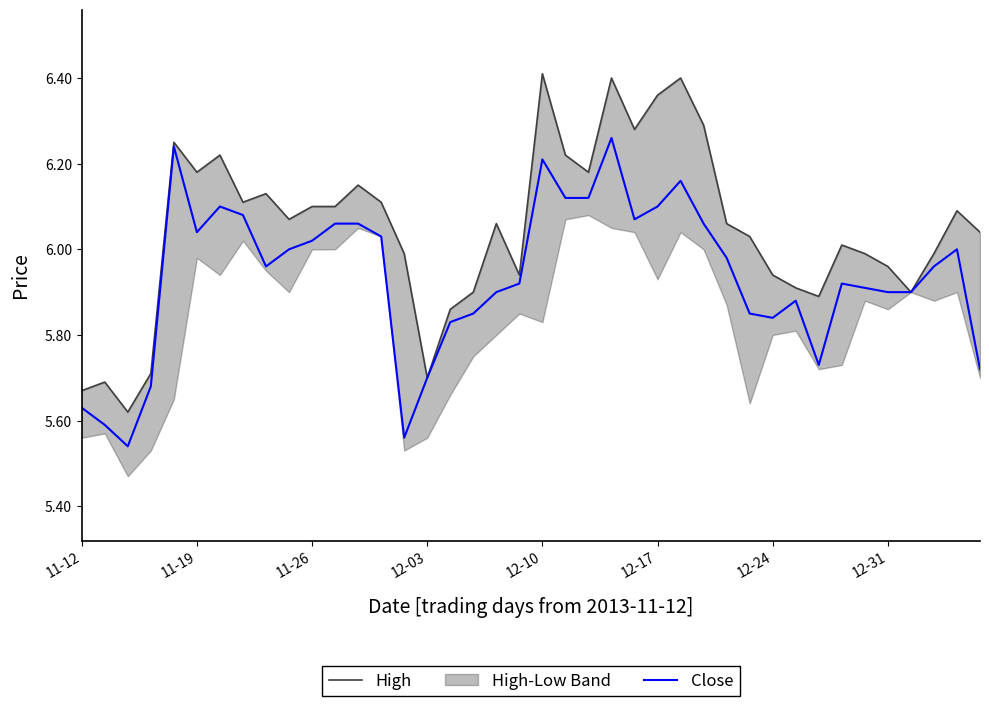

Which series has the largest range (max minus min)?

High